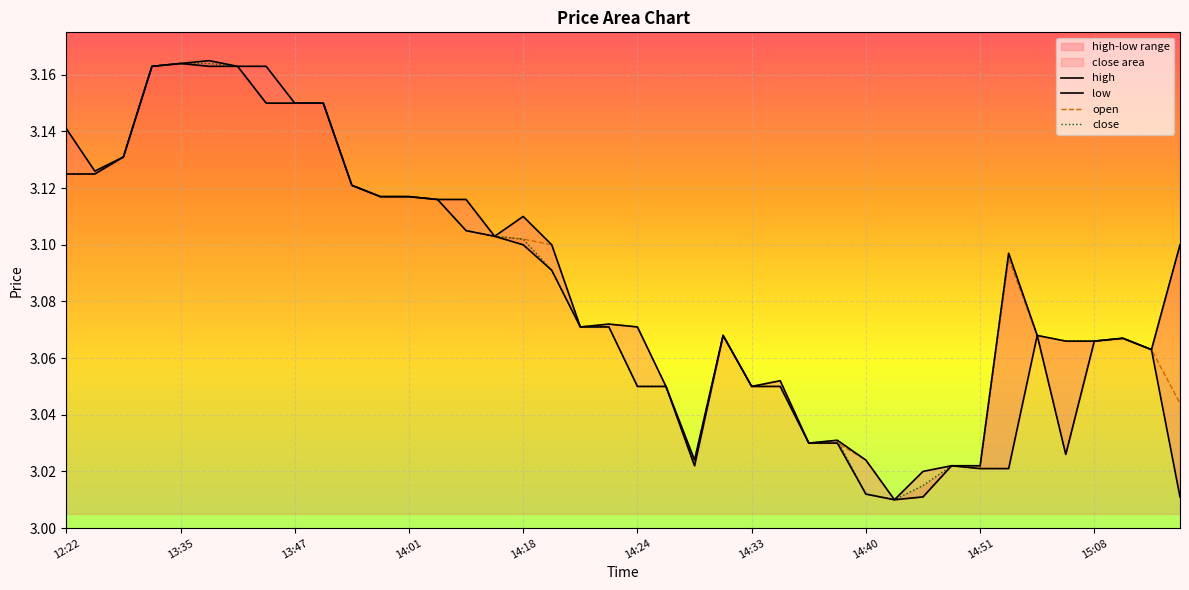

How many categories are shown in the chart?

40